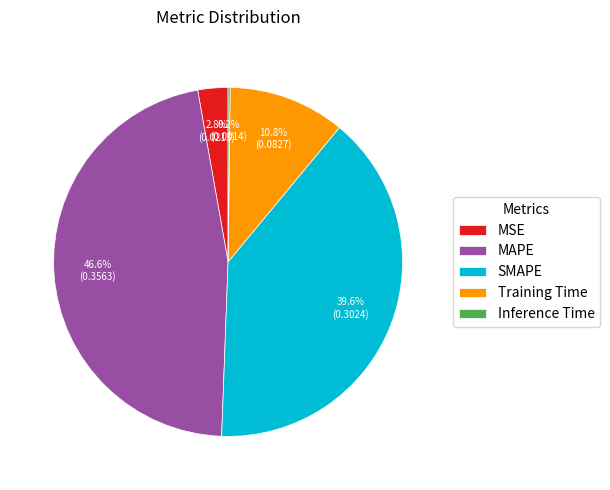

Which has a higher value, SMAPE or MAPE?

MAPE